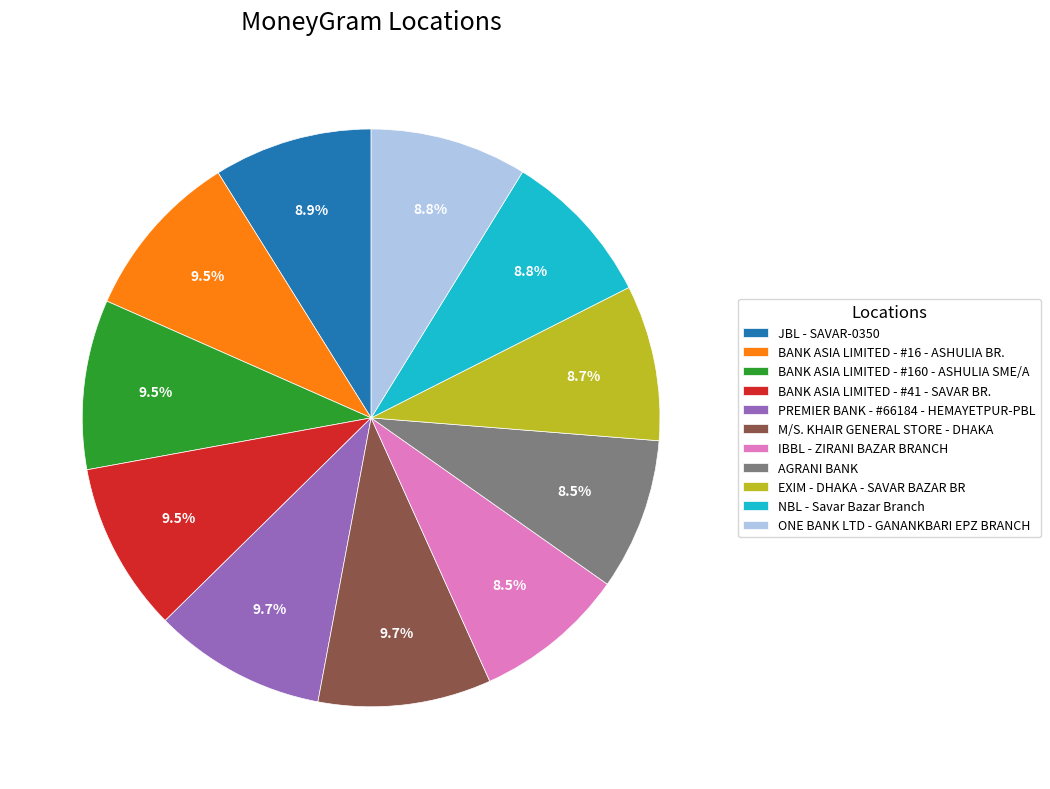

Between PREMIER BANK - #66184 - HEMAYETPUR-PBL and IBBL - ZIRANI BAZAR BRANCH, which is larger?

PREMIER BANK - #66184 - HEMAYETPUR-PBL